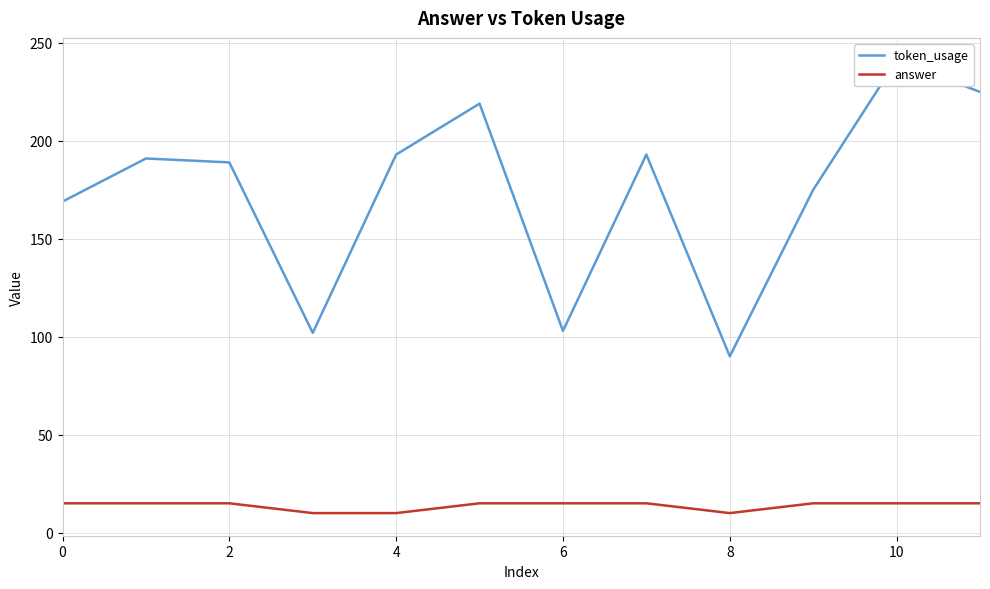

List the series in order of their overall mean, highest first.

token_usage, answer